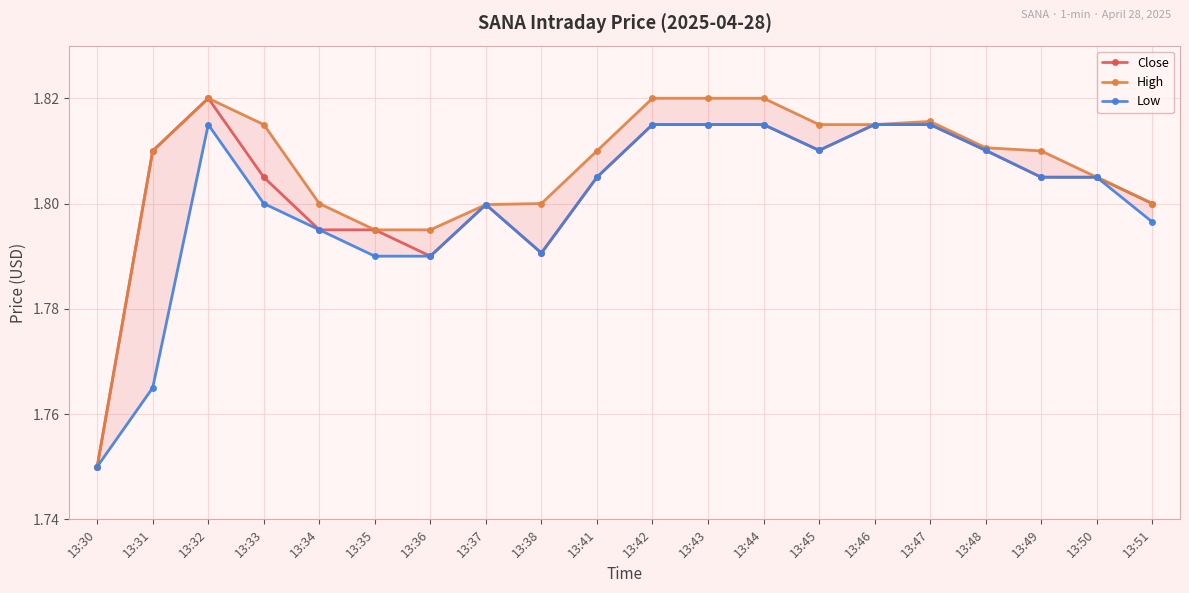

What is the difference between the second highest and minimum values in the High series?

0.1